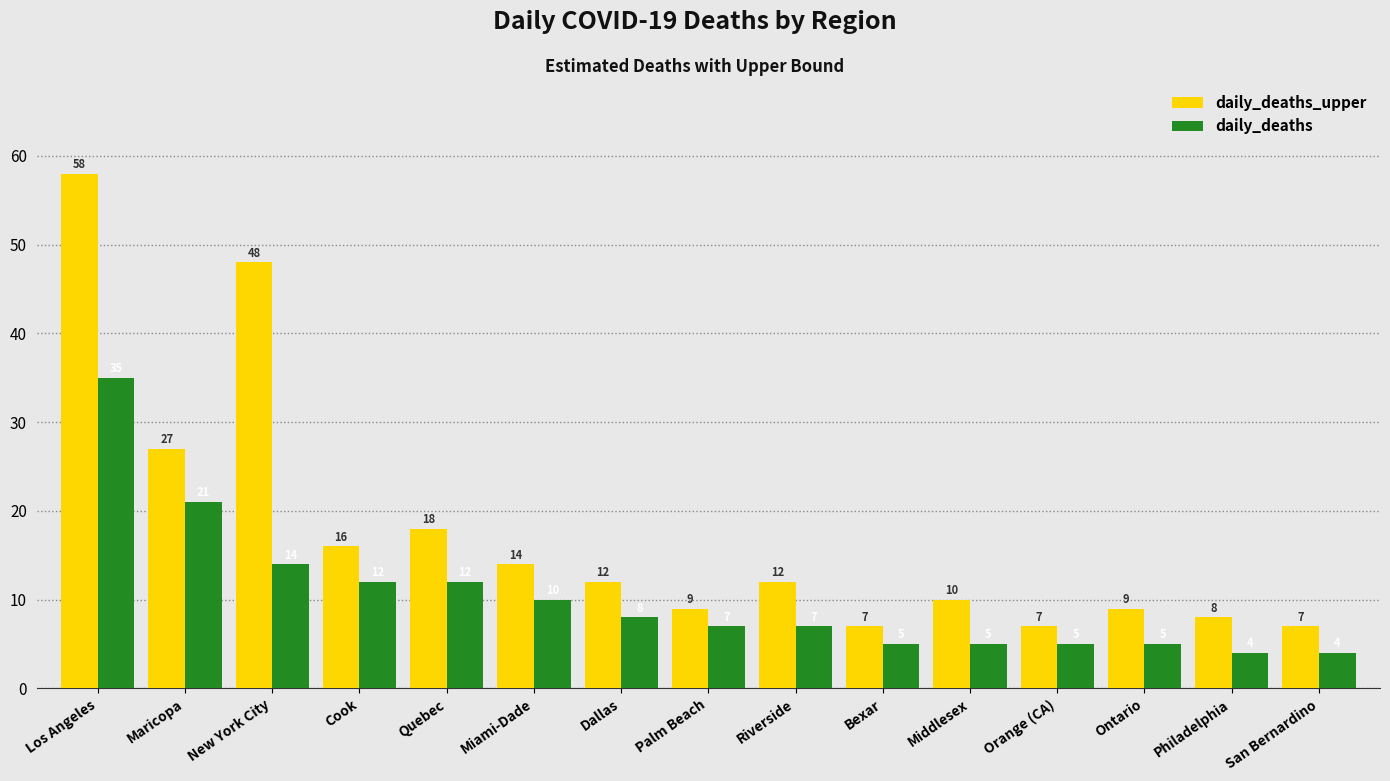

Is the value of daily_deaths_upper at San Bernardino greater than the value of daily_deaths at Orange (CA)?

Yes